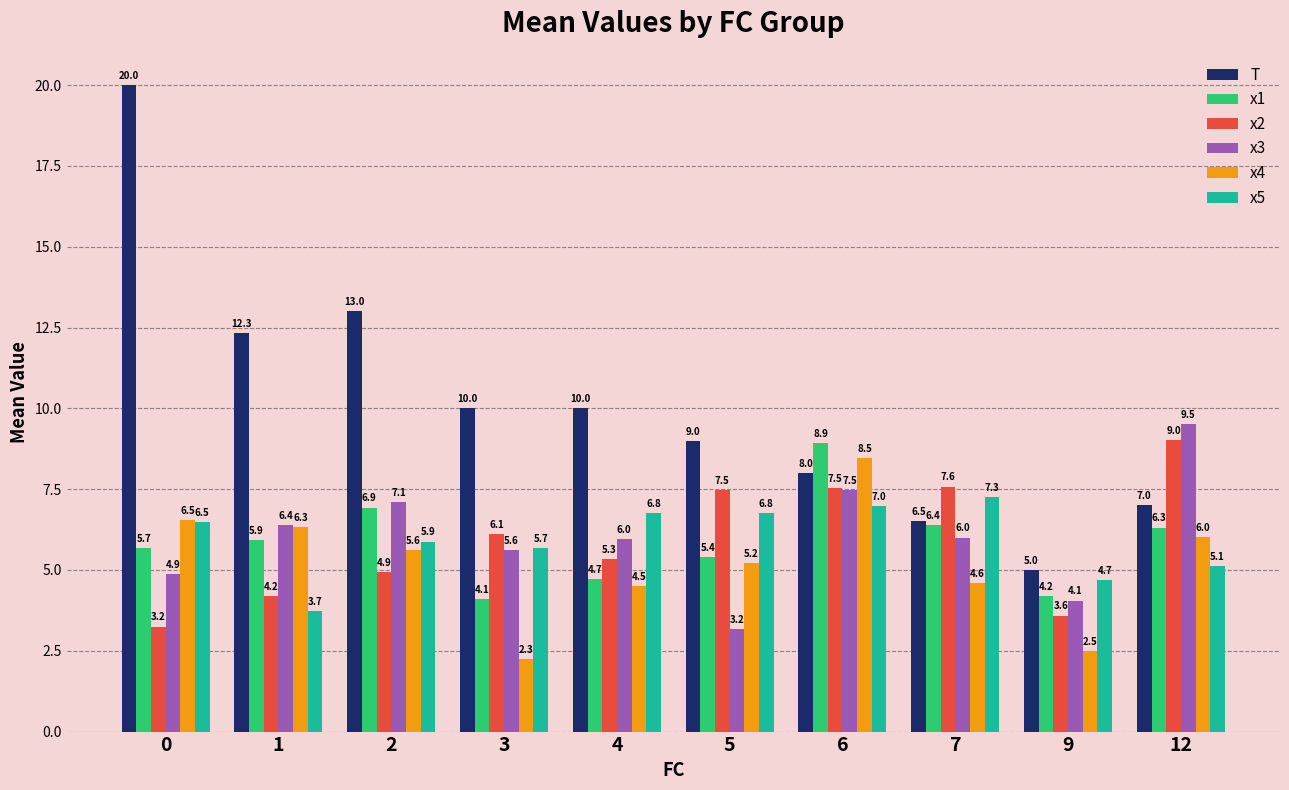

Is it true that T equals 12.3 at 1?

True